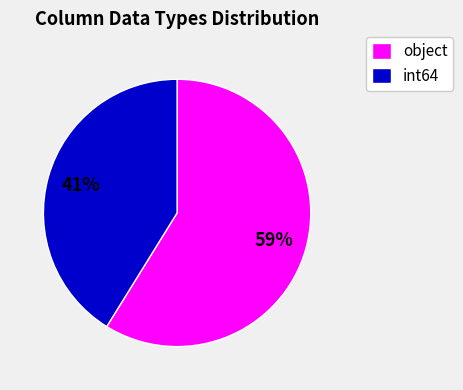

Rank the categories by value from highest to lowest.

object, int64